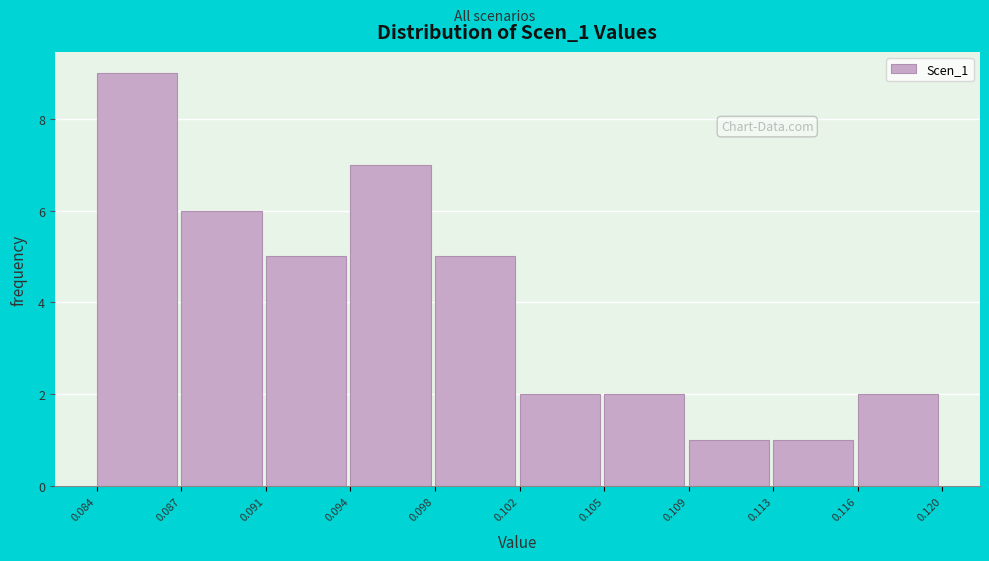

Reading right to left, list all the values displayed in this chart.

2	1	1	2	2	5	7	5	6	9